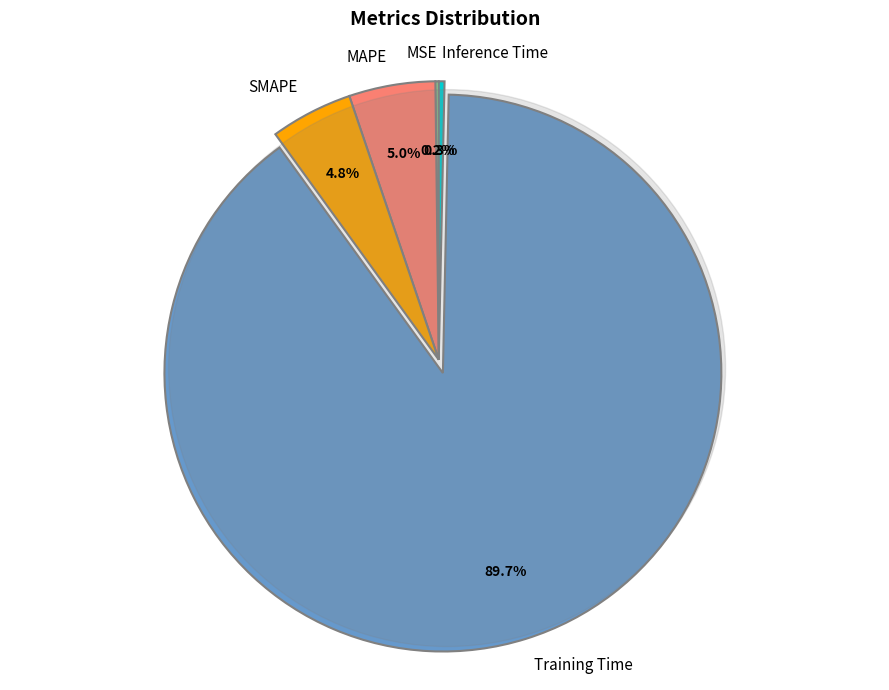

What portion of the pie excludes MAPE?

95.0%